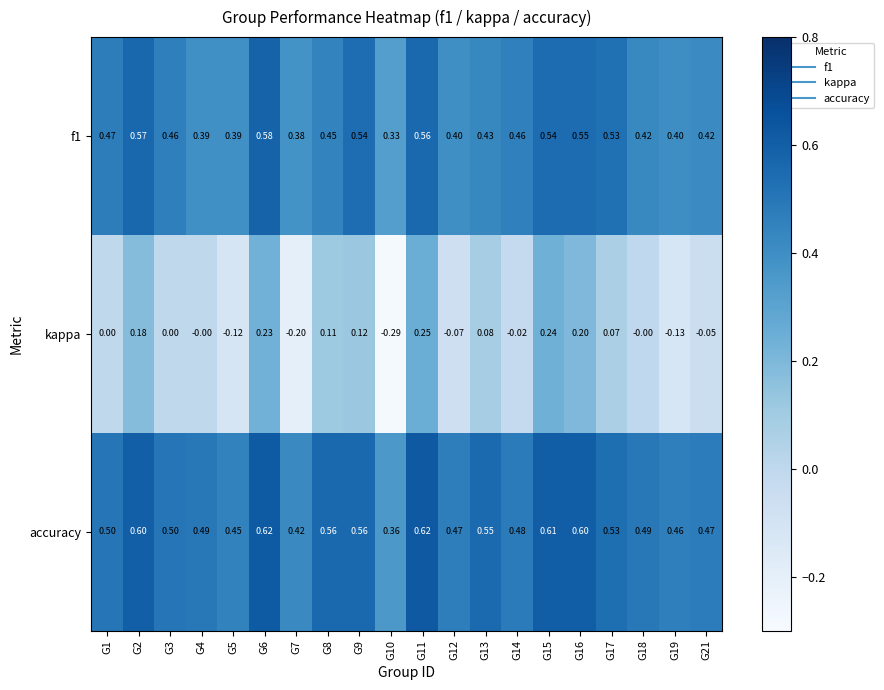

What is the maximum value shown in the chart?

0.6